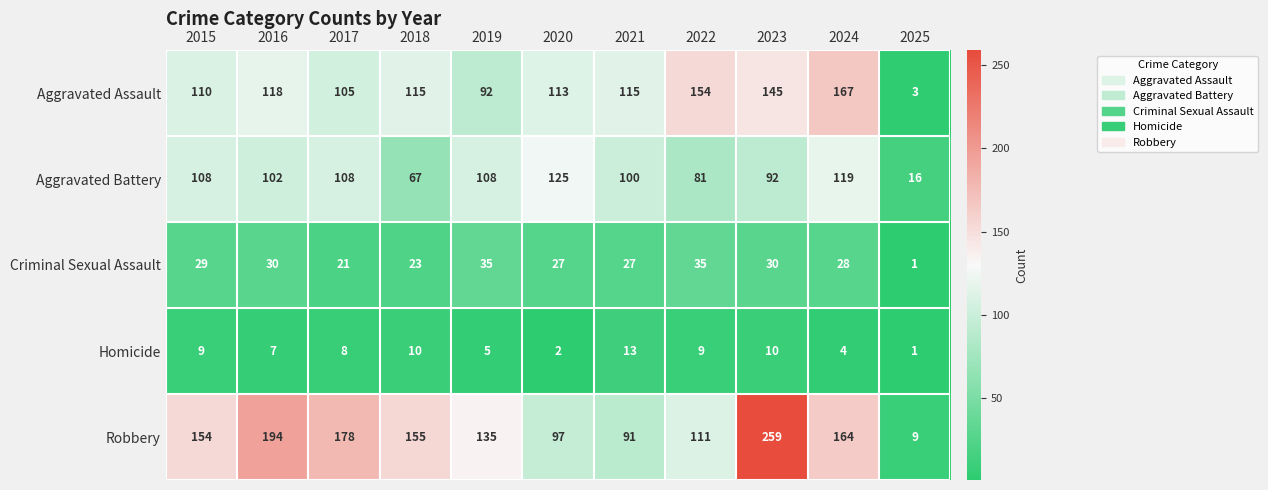

What is the difference between the Robbery values at 2025 and 2021?

82